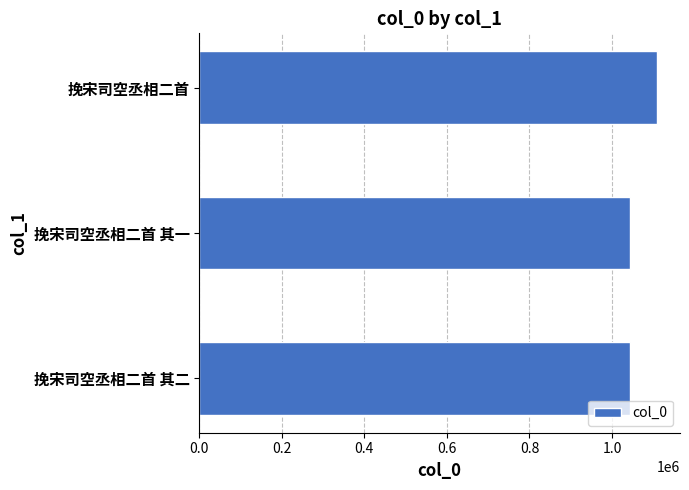

What is the change in value from 挽宋司空丞相二首 其二 to 挽宋司空丞相二首?

+66016